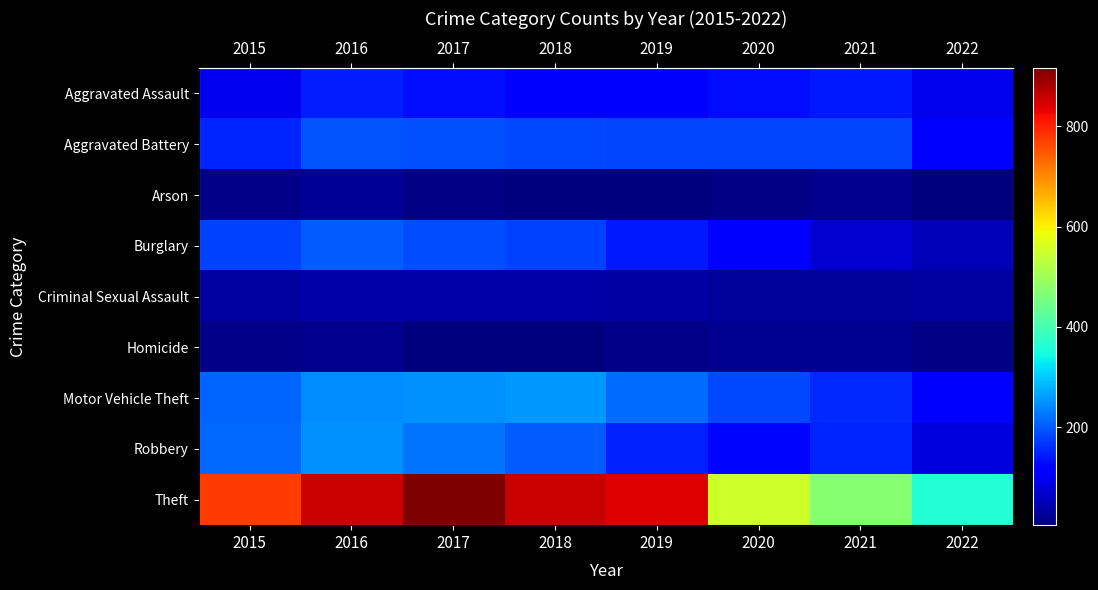

At which category does the chart reach its peak across all series?

2017